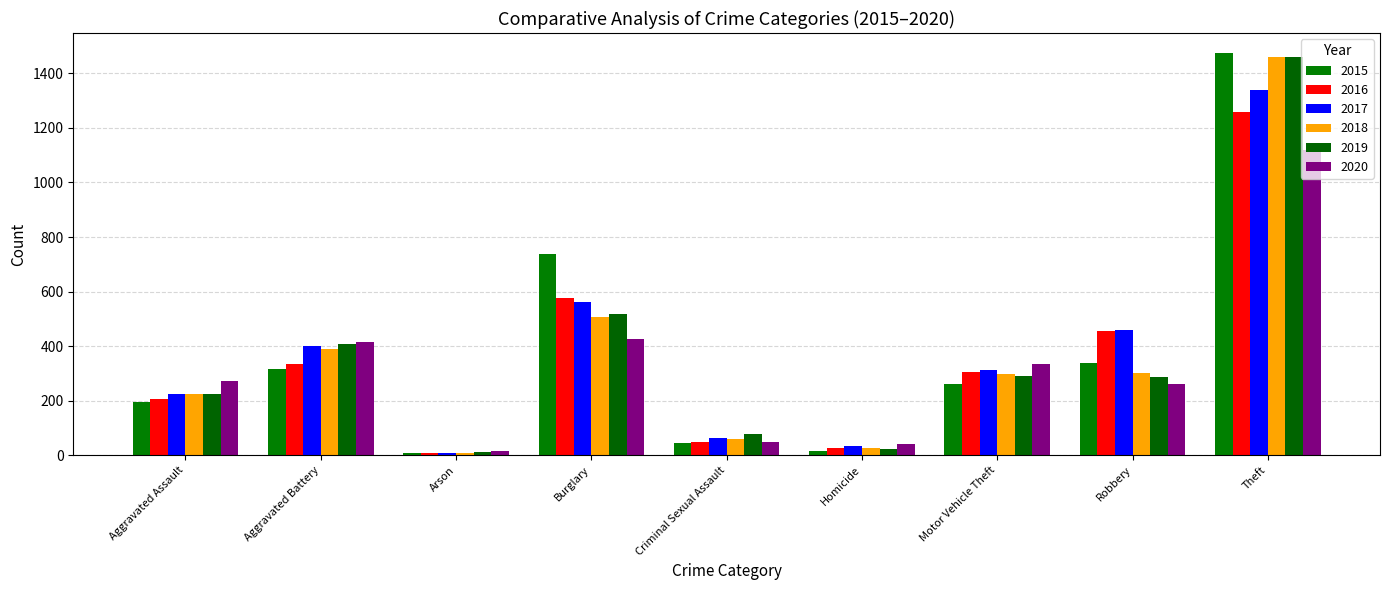

The value of 2019 at Arson is 7. True or false?

False